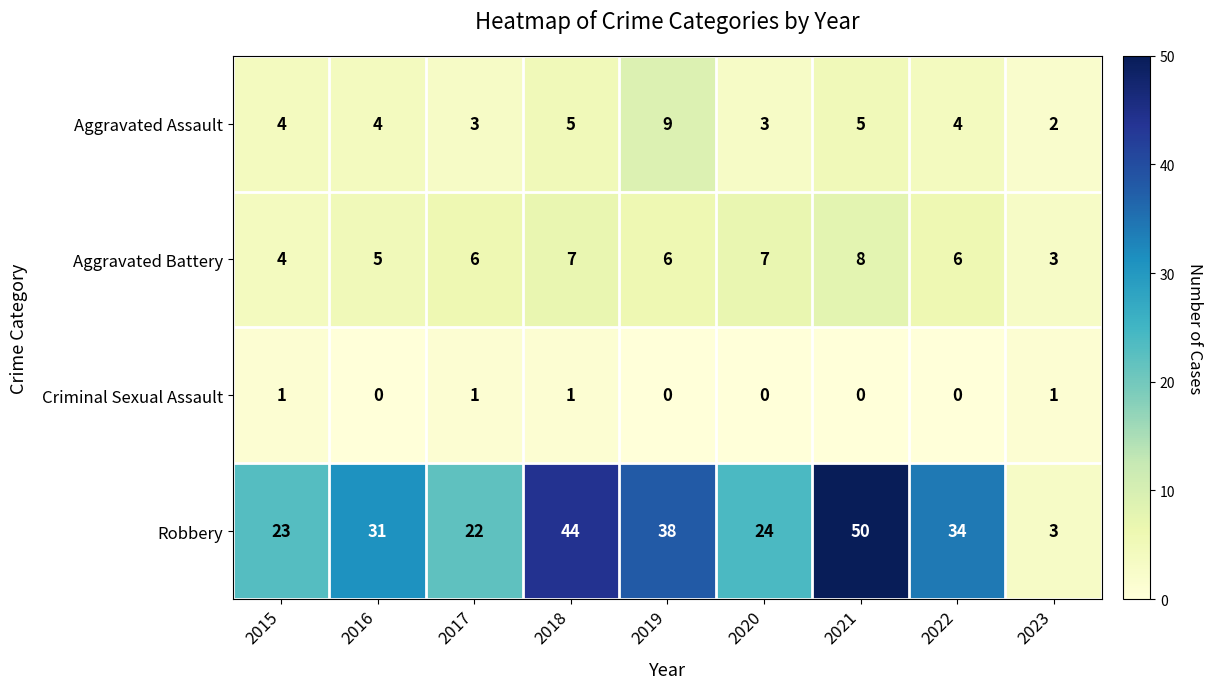

What is the sum of the Robbery values at 2022 and 2023?

37